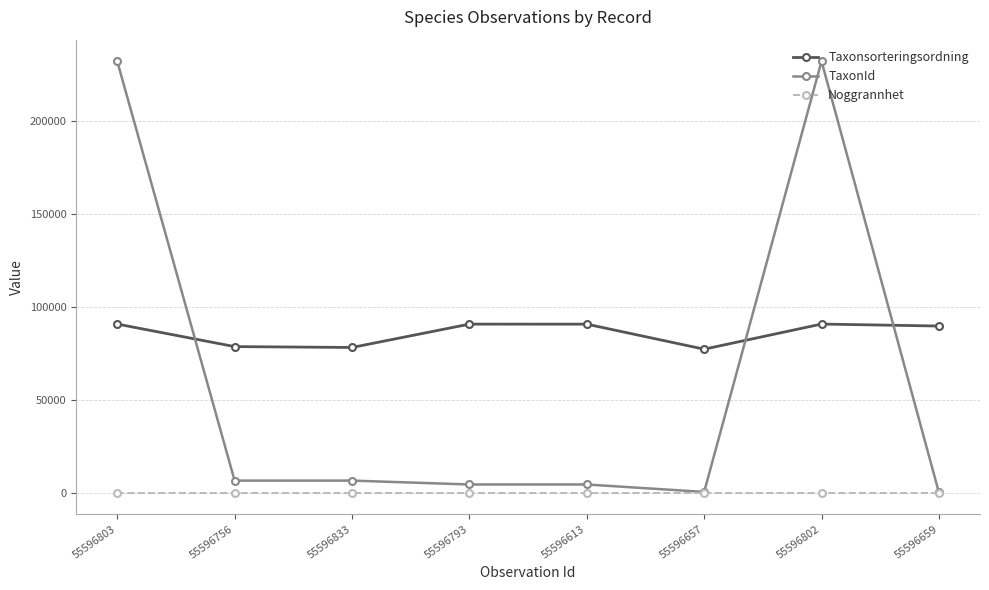

What is the label of the 4th point from the left?

55596793